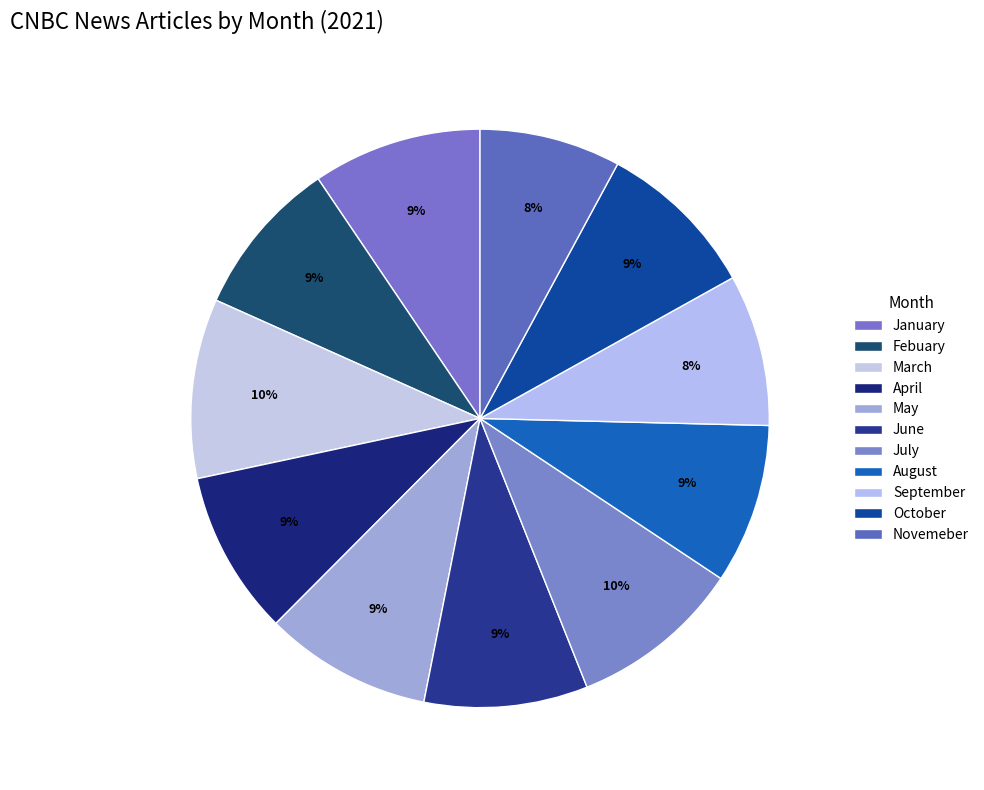

The September slice represents 8% of the pie. True or false?

True